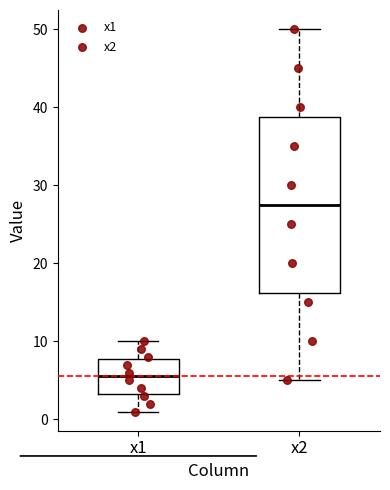

Reading left to right, transcribe this box plot: for each box, give where its median line is, the range the box spans, and where its two whiskers end, as read against the y-axis. The values are not printed on the chart, so give them approximately, as read against the axis.

x1: median 6, box 3 to 8, whiskers 1 to 10
x2: median 28, box 16 to 39, whiskers 5 to 50